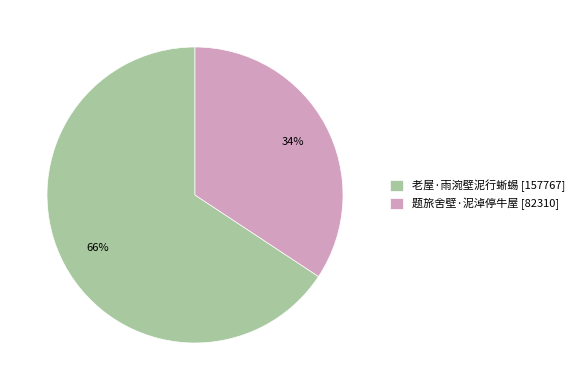

To the nearest percent, what percentage of the pie is 题旅舍壁·泥淖停牛屋?

34%